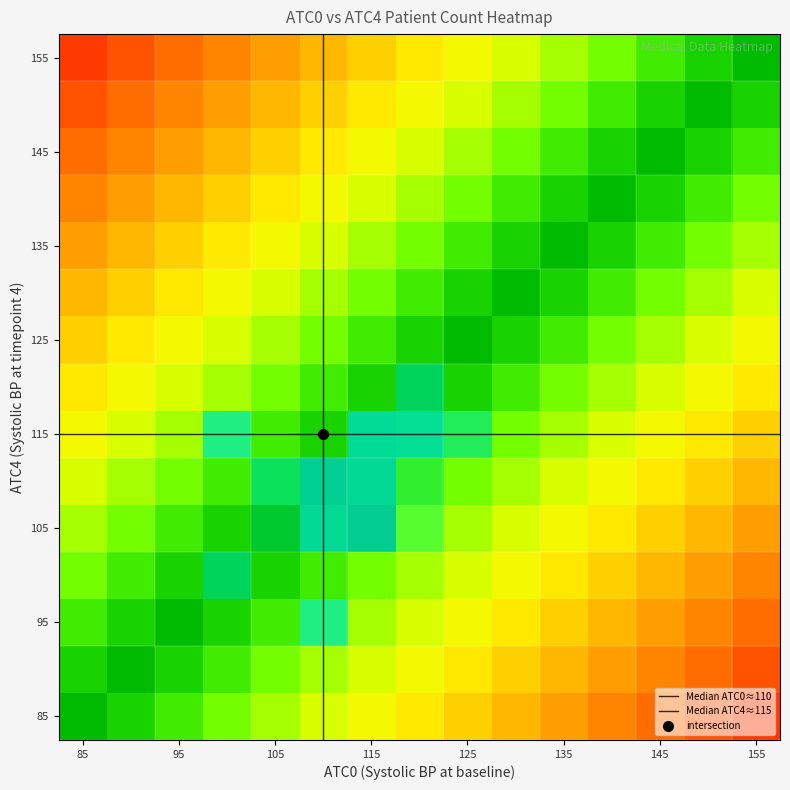

At how many categories does at least one series exceed 4?

5